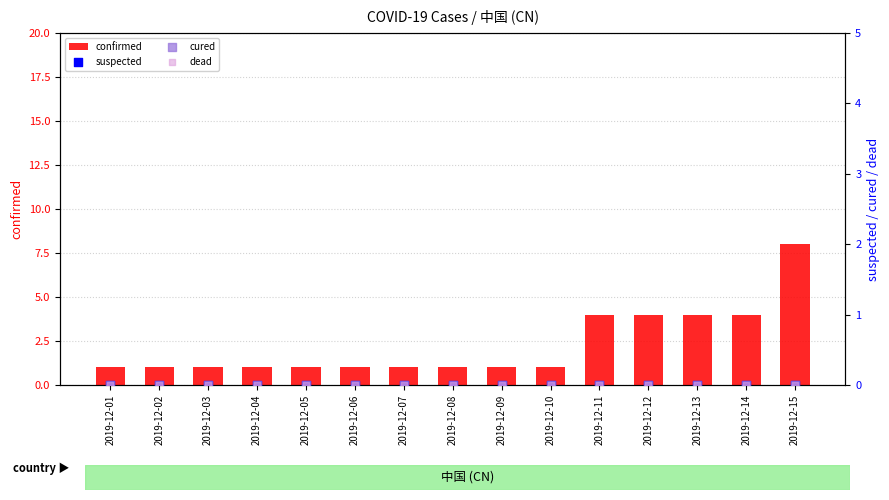

At how many categories does at least one series exceed 0?

15